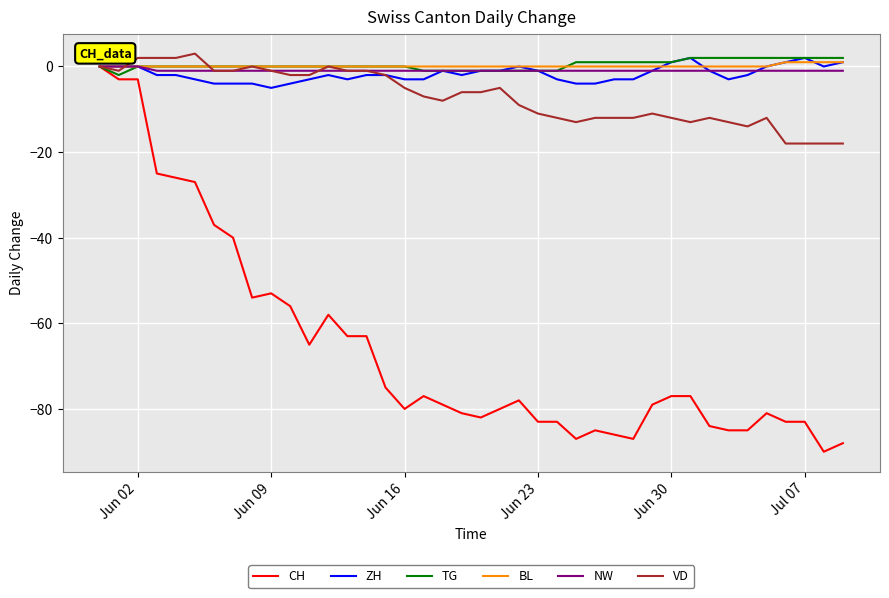

Which series has the largest range (max minus min)?

CH